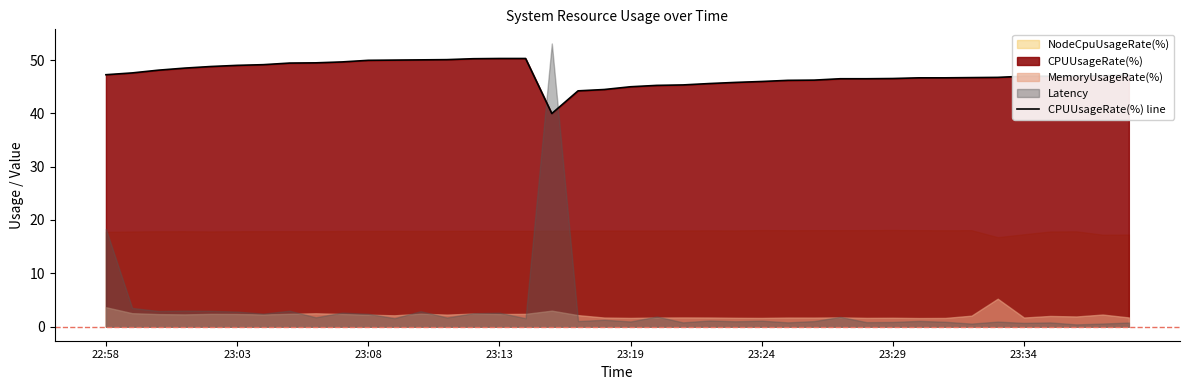

True or false: CPUUsageRate(%) line has a value of 66.9 at 23:19.

False